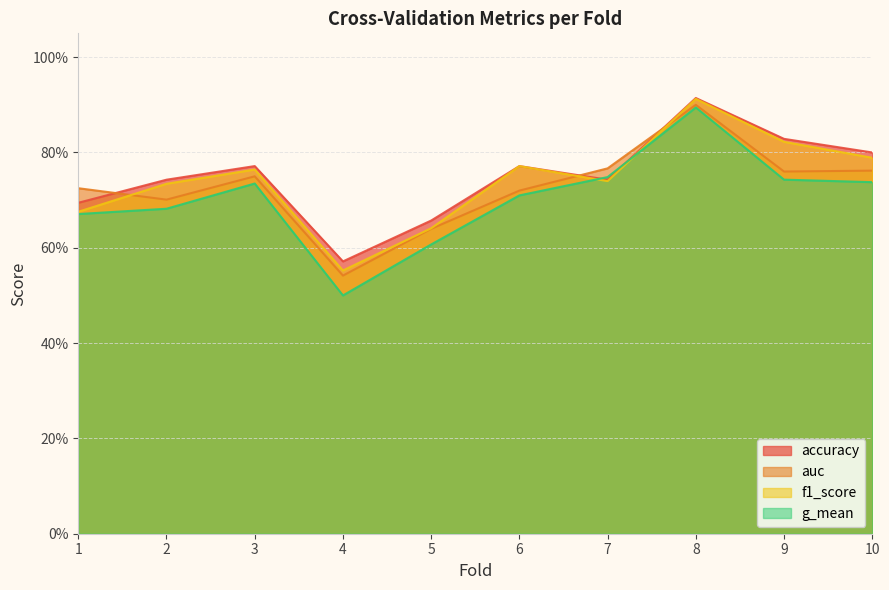

Reading left to right, transcribe all the data shown in this chart.

accuracy: 0.7	0.7	0.8	0.6	0.7	0.8	0.7	0.9	0.8	0.8
auc: 0.7	0.7	0.8	0.5	0.6	0.7	0.8	0.9	0.8	0.8
f1_score: 0.7	0.7	0.8	0.6	0.6	0.8	0.7	0.9	0.8	0.8
g_mean: 0.7	0.7	0.7	0.5	0.6	0.7	0.7	0.9	0.7	0.7